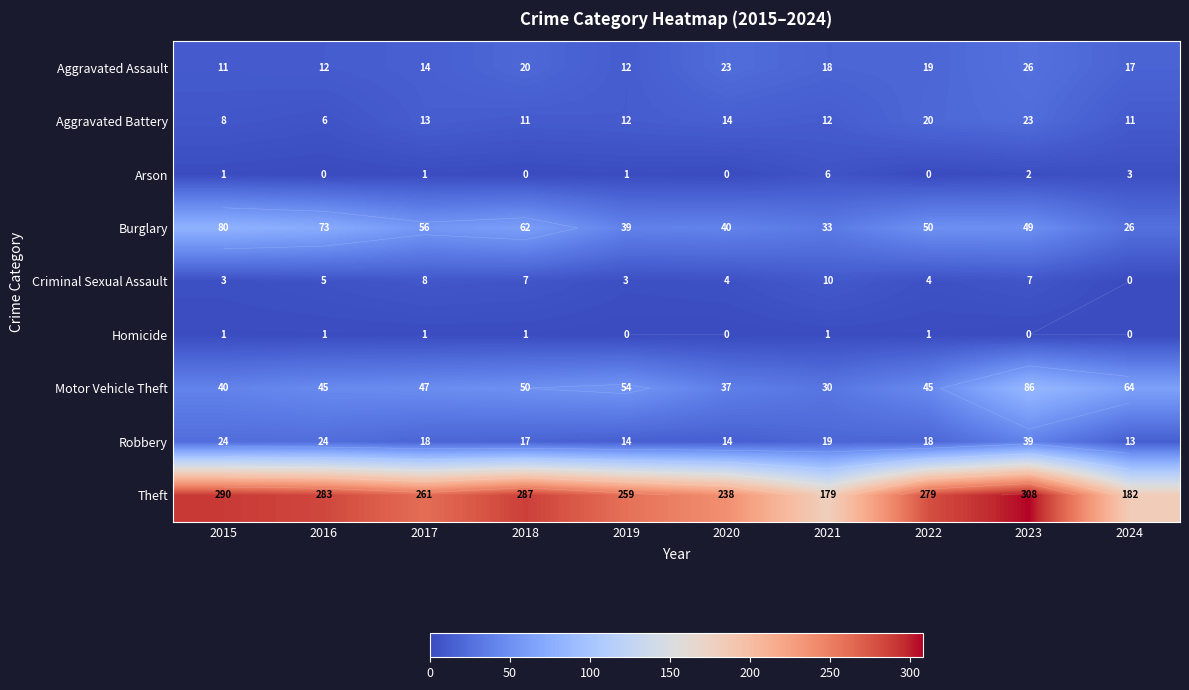

Count the number of categories in the chart.

10